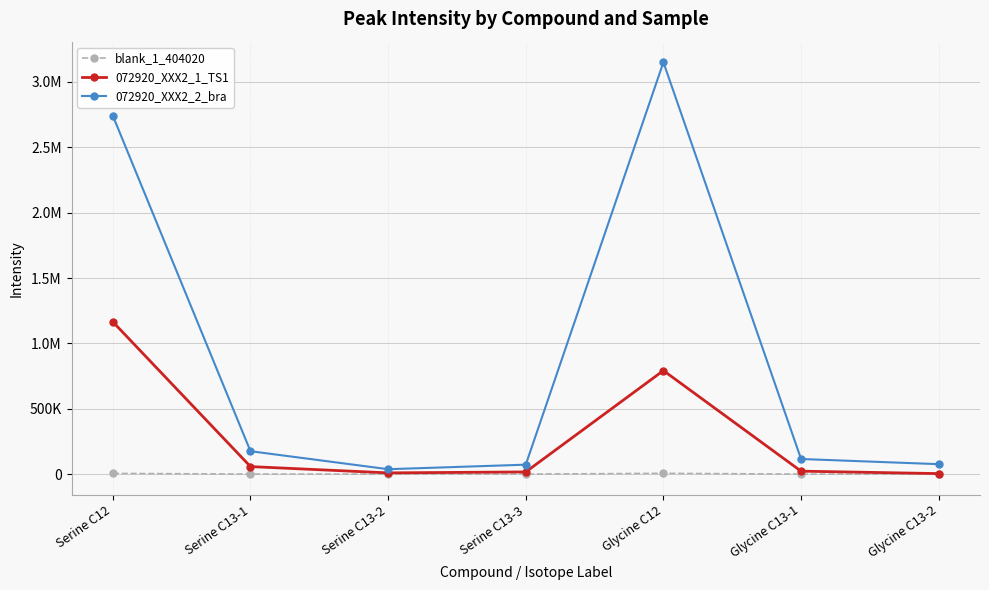

What is the label of the 7th point from the right?

Serine C12